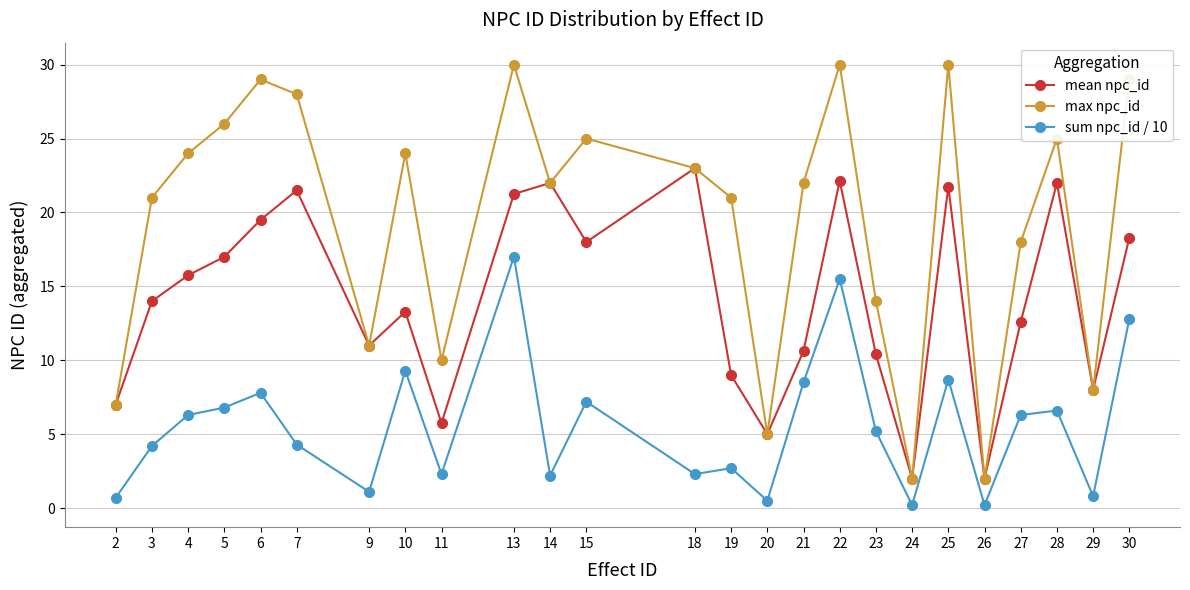

Which series has the largest range (max minus min)?

max npc_id